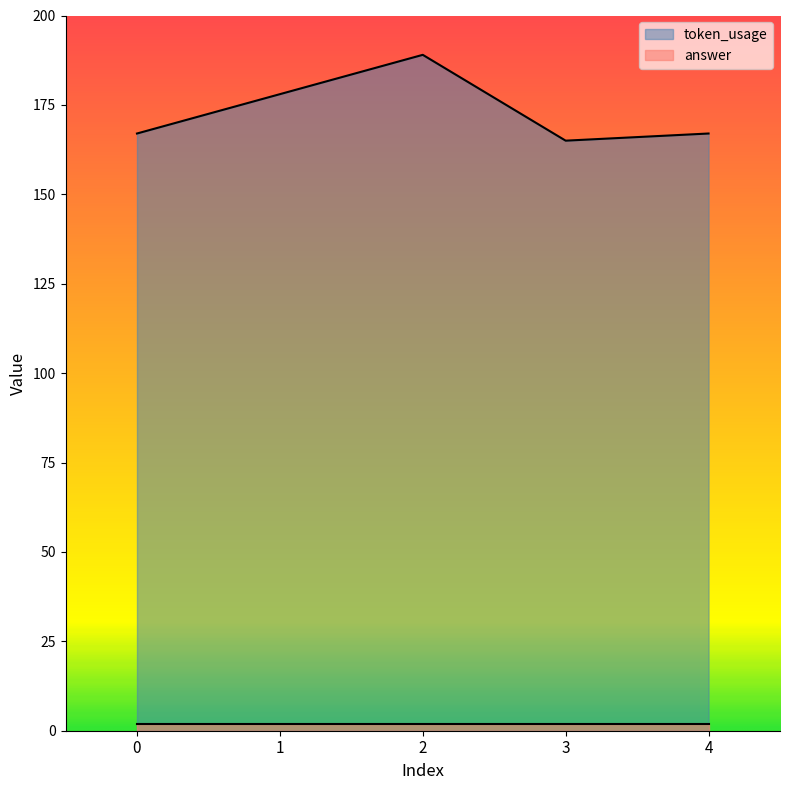

List the labels in order of value, smallest first.

3, 0, 4, 1, 2